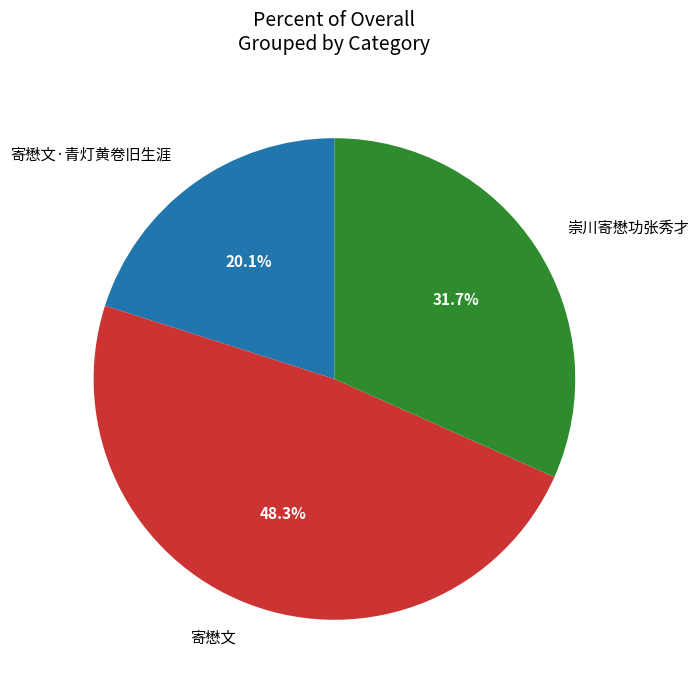

Which slice is the smallest?

寄懋文·青灯黄卷旧生涯